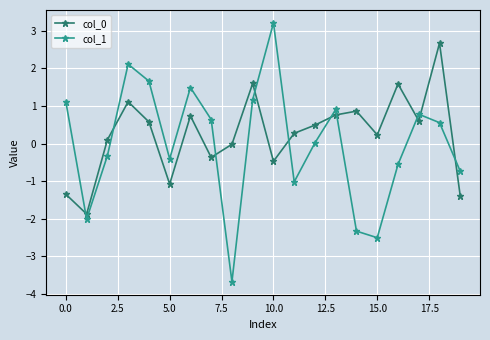

At how many categories does at least one series exceed -1?

19